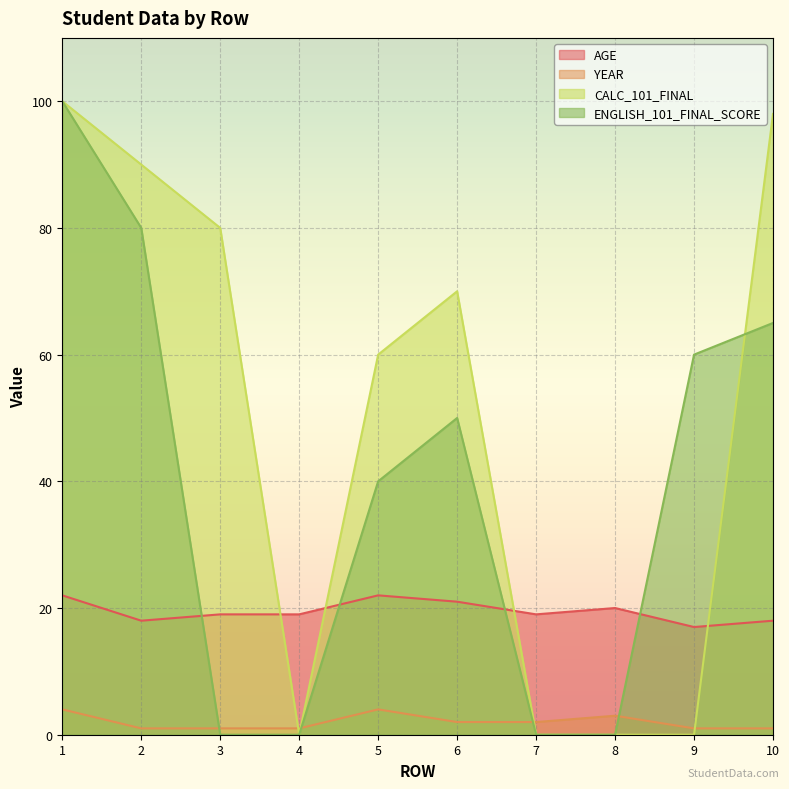

How many lines are shown in the chart?

4